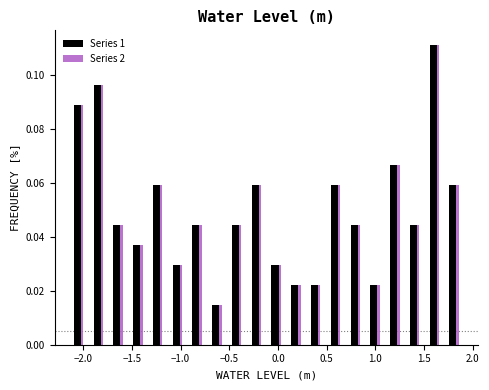

Reading left to right, list every range on the x-axis with the height of the bar of each series over it. Neither the bar edges nor the heights are printed on the chart, so give them approximately, as read against the axes.

-2.15 to -1.95: Series 1=0.088	Series 2=0.088
-1.95 to -1.75: Series 1=0.096	Series 2=0.096
-1.75 to -1.55: Series 1=0.044	Series 2=0.044
-1.55 to -1.35: Series 1=0.038	Series 2=0.038
-1.35 to -1.15: Series 1=0.060	Series 2=0.060
-1.15 to -0.95: Series 1=0.030	Series 2=0.030
-0.95 to -0.75: Series 1=0.044	Series 2=0.044
-0.75 to -0.55: Series 1=0.014	Series 2=0.014
-0.55 to -0.30: Series 1=0.044	Series 2=0.044
-0.30 to -0.10: Series 1=0.060	Series 2=0.060
-0.10 to 0.10: Series 1=0.030	Series 2=0.030
0.10 to 0.30: Series 1=0.022	Series 2=0.022
0.30 to 0.50: Series 1=0.022	Series 2=0.022
0.50 to 0.70: Series 1=0.060	Series 2=0.060
0.70 to 0.90: Series 1=0.044	Series 2=0.044
0.90 to 1.10: Series 1=0.022	Series 2=0.022
1.10 to 1.30: Series 1=0.066	Series 2=0.066
1.30 to 1.50: Series 1=0.044	Series 2=0.044
1.50 to 1.70: Series 1=0.112	Series 2=0.112
1.70 to 1.90: Series 1=0.060	Series 2=0.060